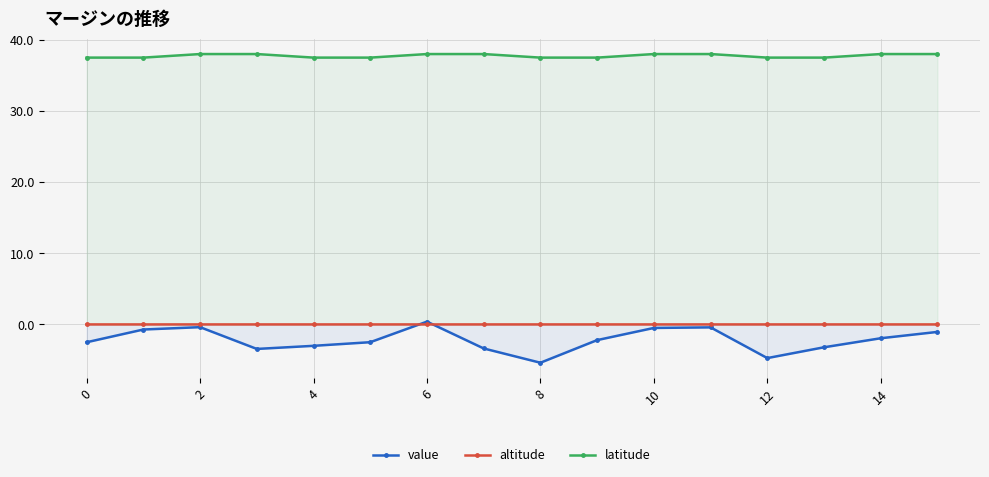

True or false: value and latitude cross at least once.

False